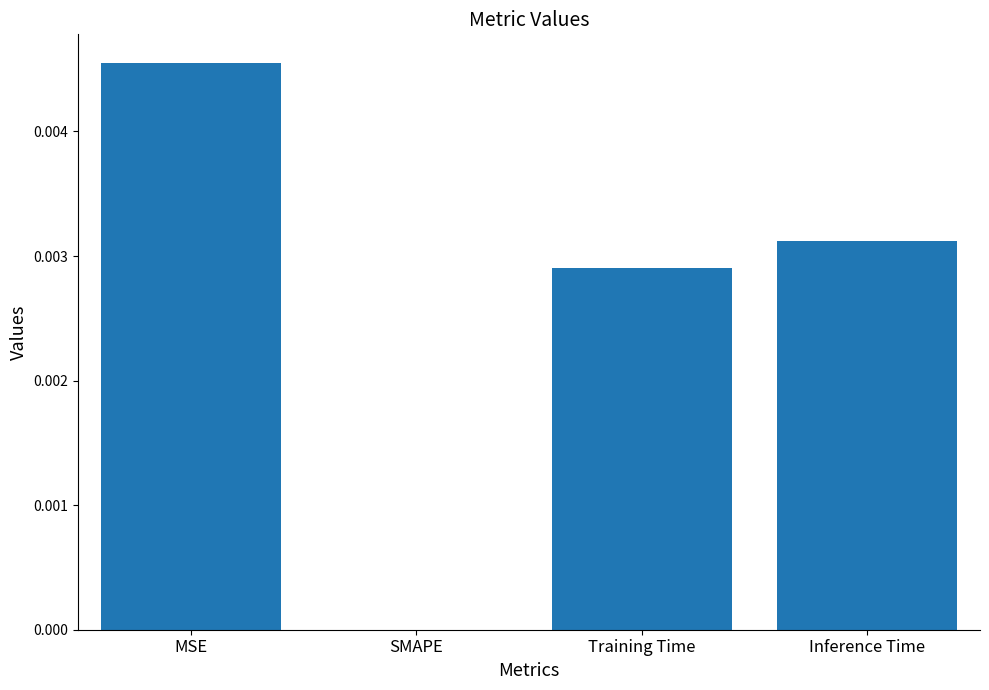

Which has a higher value, MSE or Inference Time?

MSE